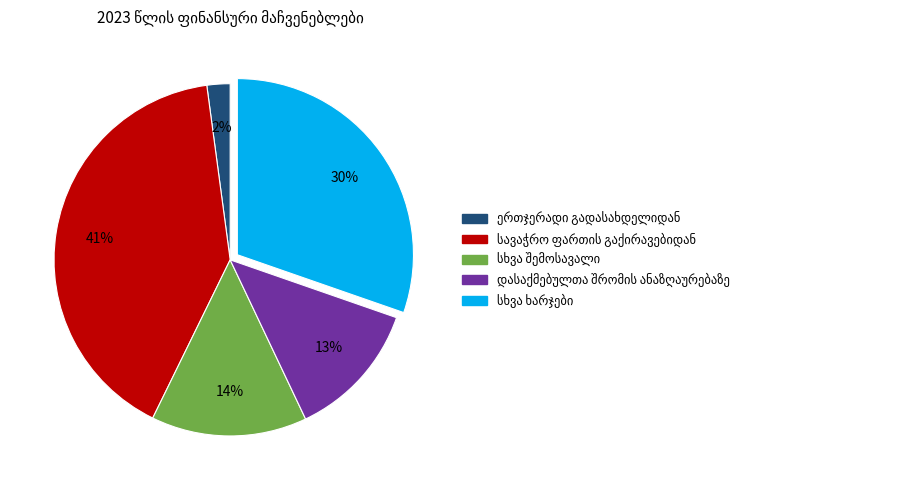

To the nearest percent, what is the average slice percentage?

20%